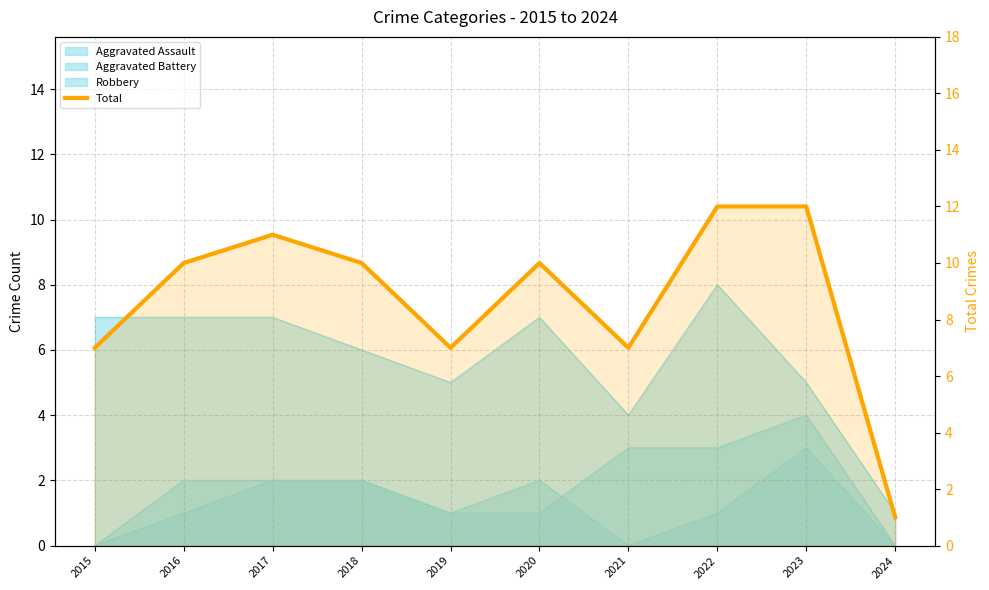

How many lines are shown in the chart?

1